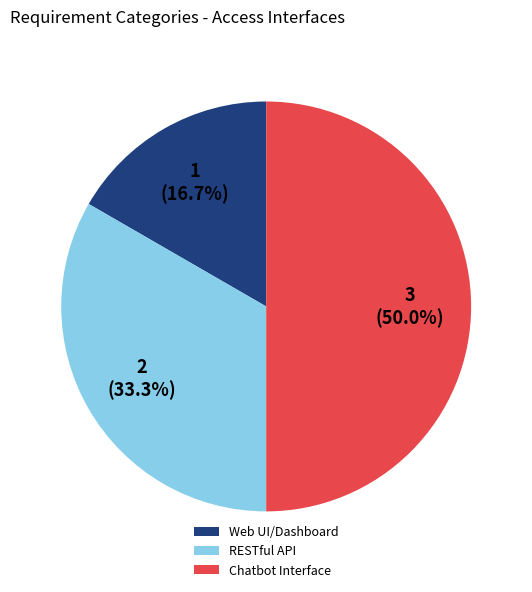

The Web UI/Dashboard slice represents 25% of the pie. True or false?

False